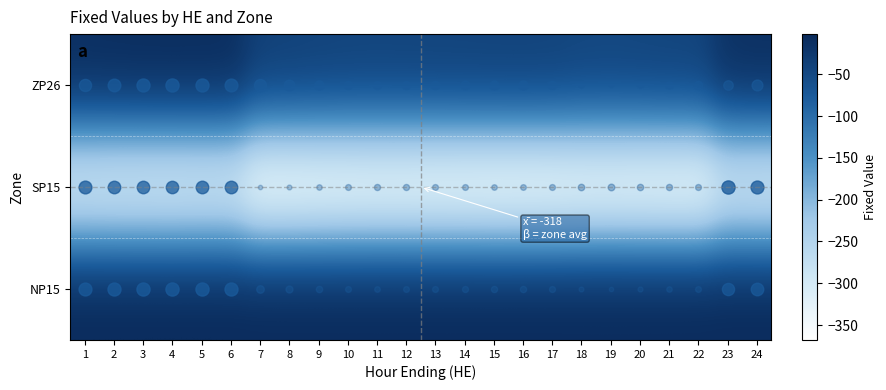

How many distinct data groups are displayed?

3